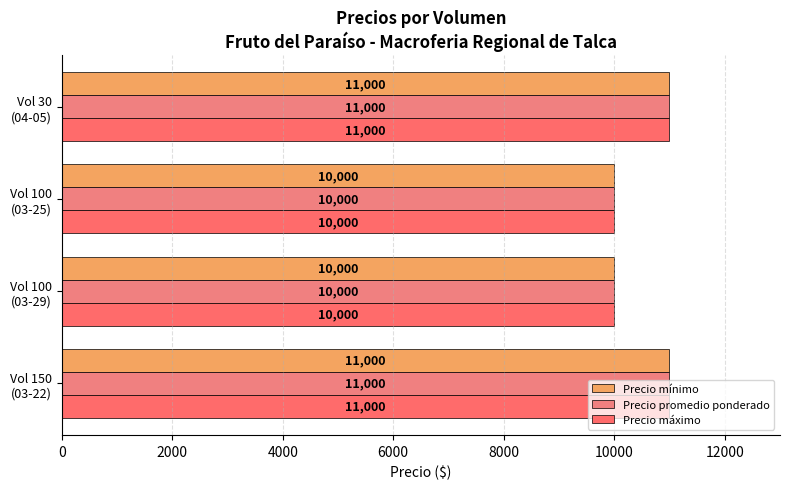

What is the sum of all Precio máximo values?

42000